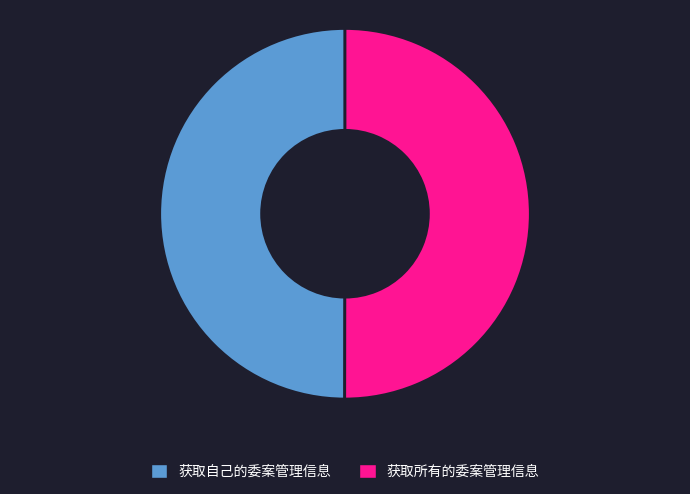

Do 获取自己的委案管理信息 and 获取所有的委案管理信息 together represent more than half of the pie?

Yes